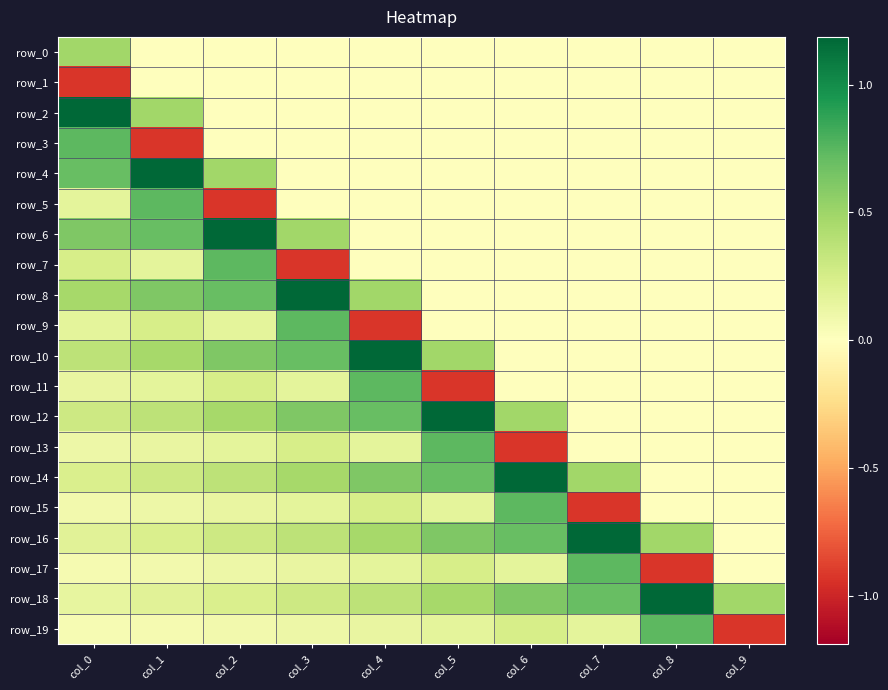

Is the value of row_17 at col_4 greater than the value of row_16 at col_2?

No